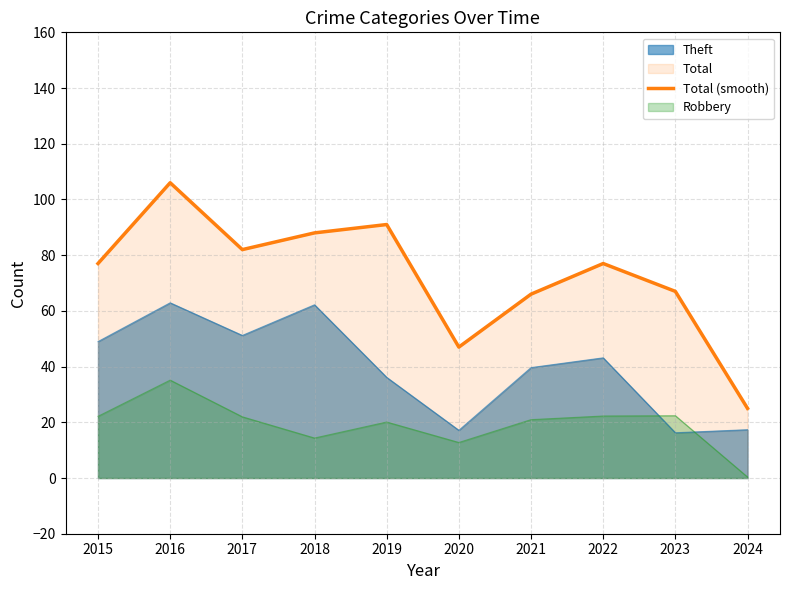

What is the change in value from 2015 to 2020?

-30